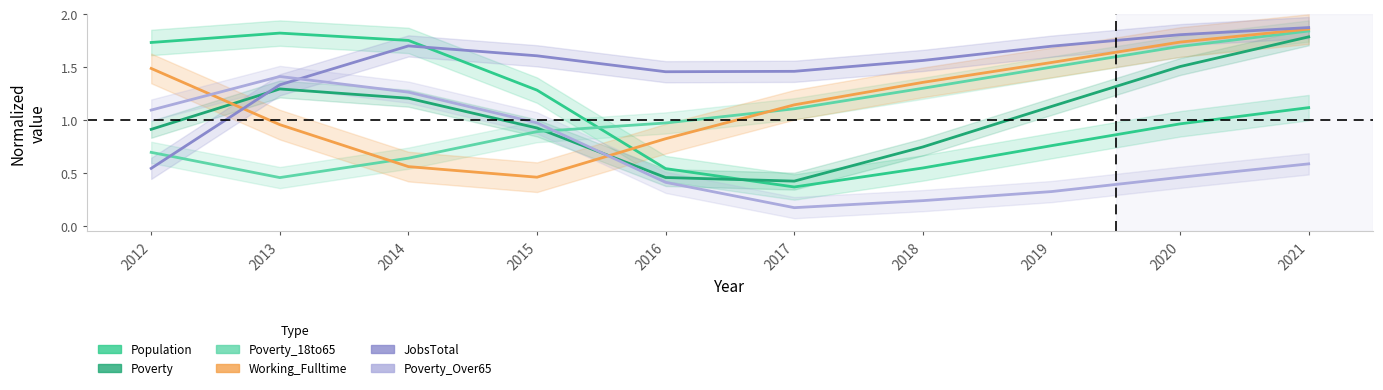

Reading left to right, list all the values displayed in this chart.

Population: 2012=1.7	2013=1.8	2014=1.8	2015=1.3	2016=0.5	2017=0.4	2018=0.5	2019=0.8	2020=1.0	2021=1.1
Poverty: 2012=0.9	2013=1.3	2014=1.2	2015=0.9	2016=0.5	2017=0.4	2018=0.7	2019=1.1	2020=1.5	2021=1.8
Poverty_18to65: 2012=0.7	2013=0.5	2014=0.6	2015=0.9	2016=1.0	2017=1.1	2018=1.3	2019=1.5	2020=1.7	2021=1.8
Working_Fulltime: 2012=1.5	2013=1.0	2014=0.6	2015=0.5	2016=0.8	2017=1.1	2018=1.4	2019=1.5	2020=1.7	2021=1.9
JobsTotal: 2012=0.5	2013=1.3	2014=1.7	2015=1.6	2016=1.5	2017=1.5	2018=1.6	2019=1.7	2020=1.8	2021=1.9
Poverty_Over65: 2012=1.1	2013=1.4	2014=1.3	2015=1.0	2016=0.4	2017=0.2	2018=0.2	2019=0.3	2020=0.5	2021=0.6